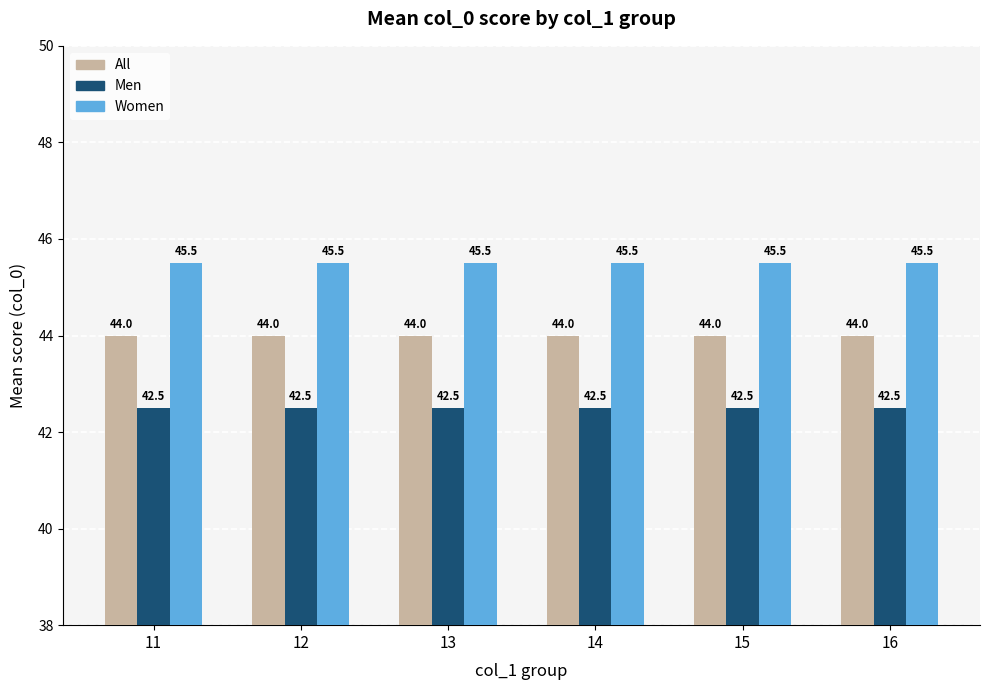

The All series shows 27.1 at 12. True or false?

False